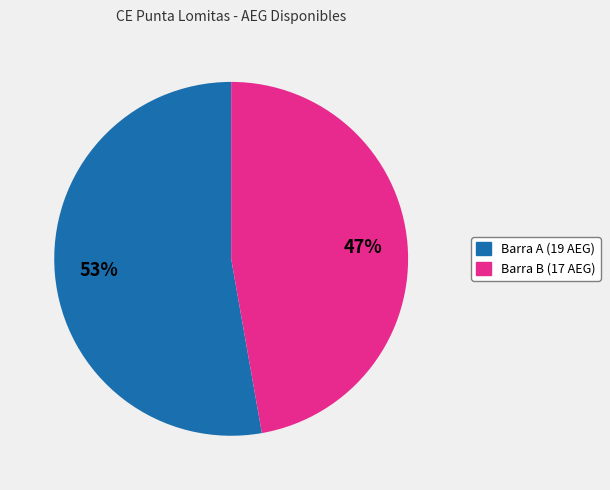

Is it true that Barra B (17 AEG) is 61% of the pie?

False